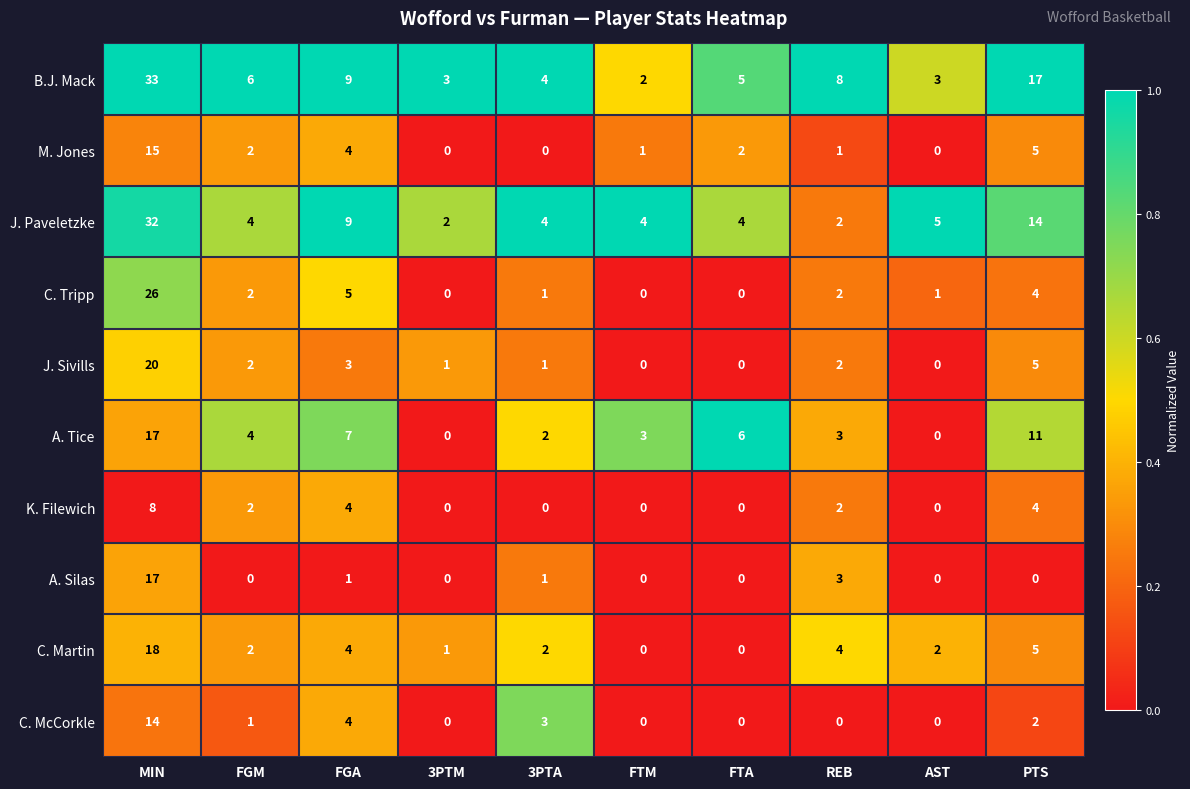

The value of C. Martin at 3PTM is 1. True or false?

True